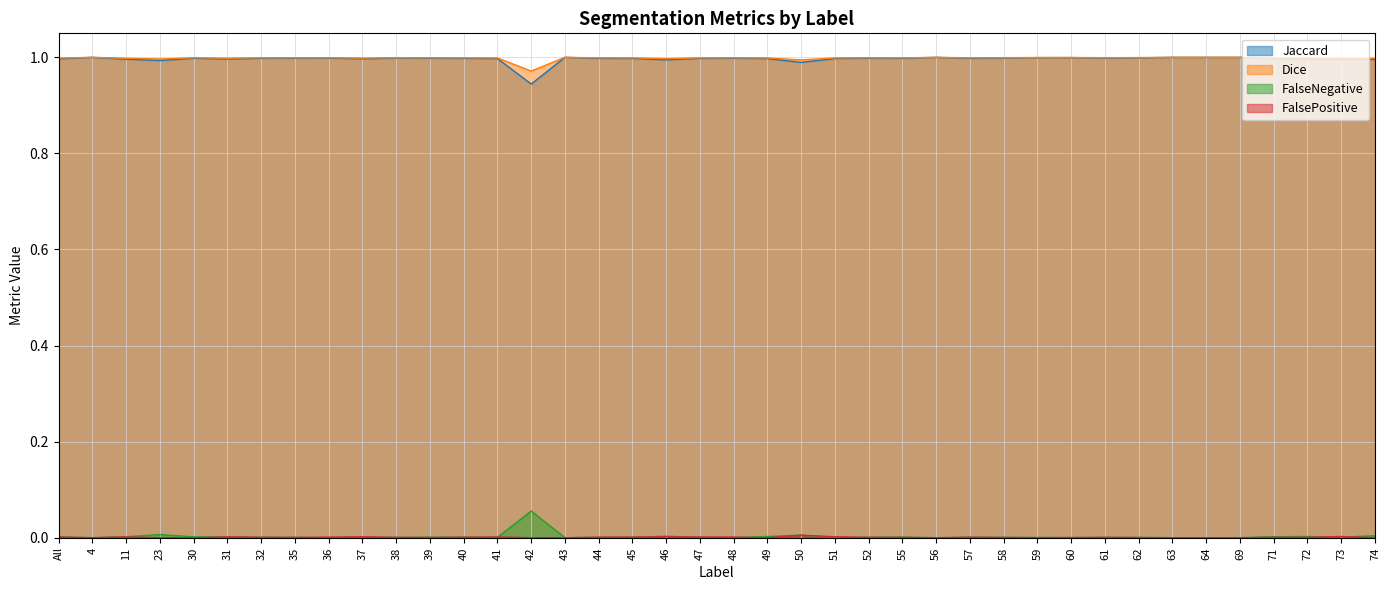

The Dice series shows 1.6 at All. True or false?

False